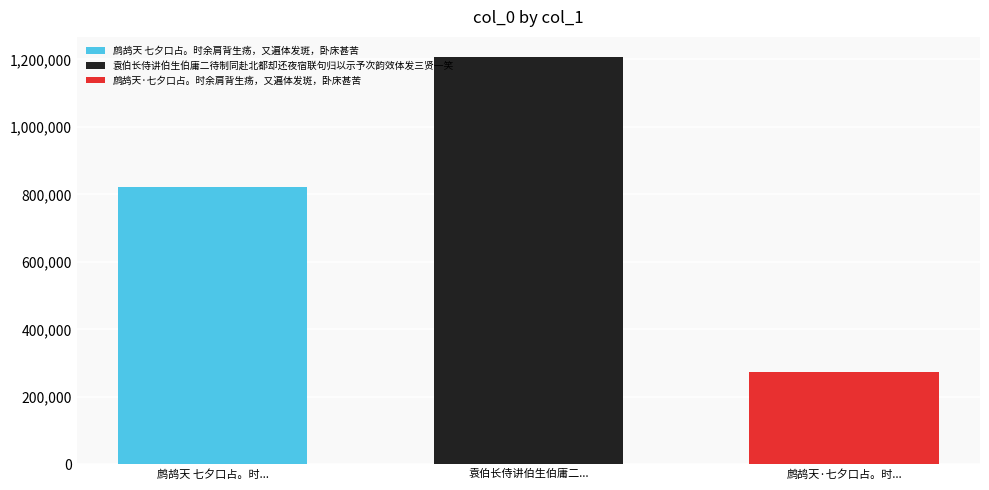

The 鹧鸪天 七夕口占。时余肩背生疡，又遍体发斑，卧床甚苦 series shows 1296879 at 袁伯长侍讲伯生伯庸二.... True or false?

False